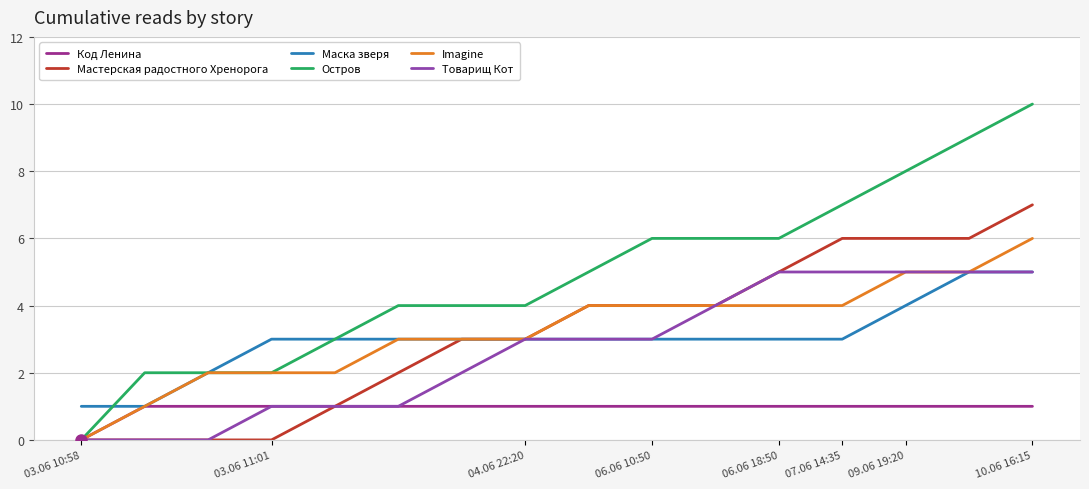

Which series has the widest spread of values?

Остров